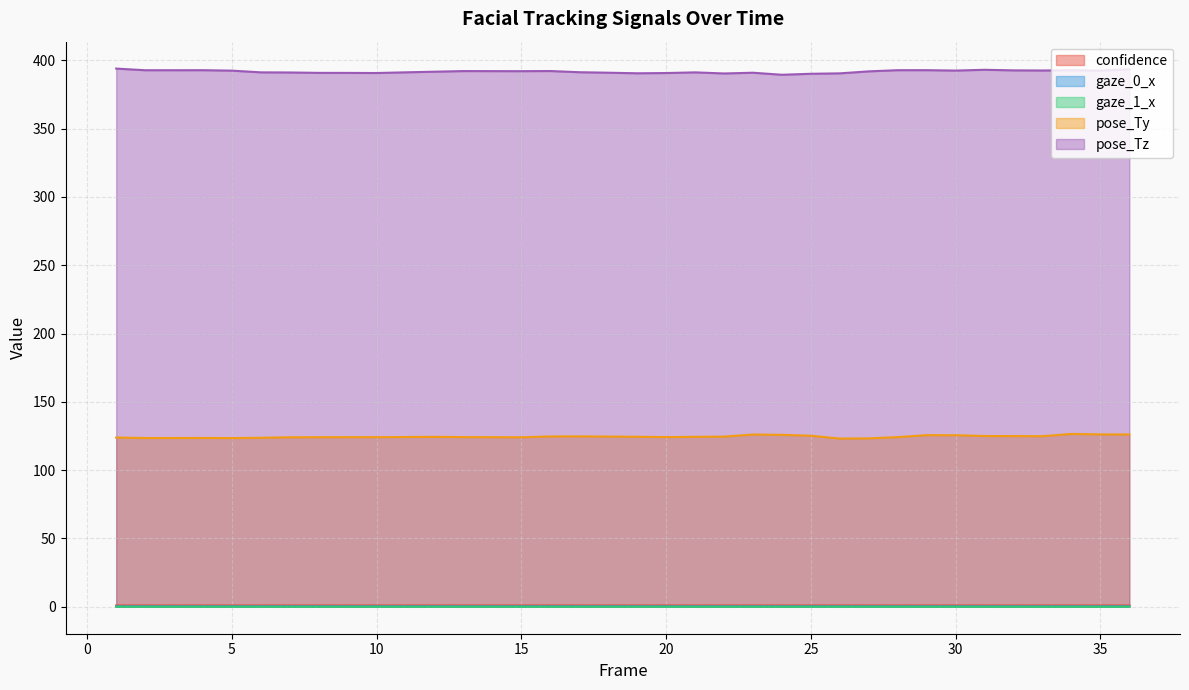

At which label does gaze_0_x reach its peak?

19